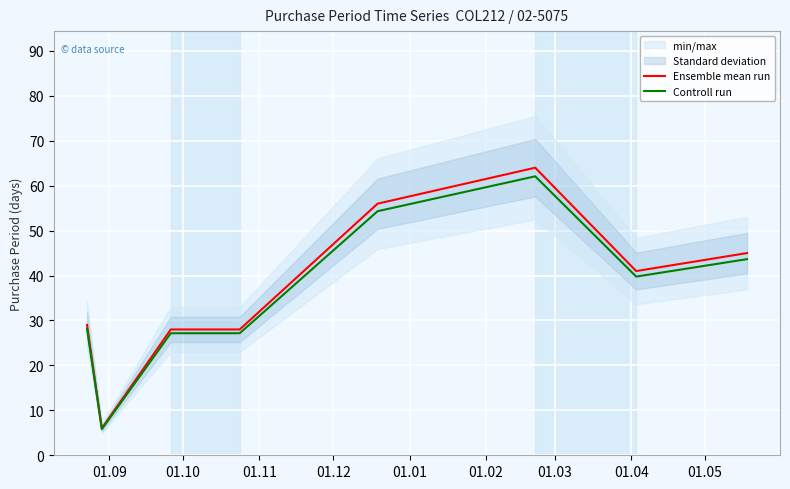

What is the value of the Controll run point at the 8th from the left?

43.6